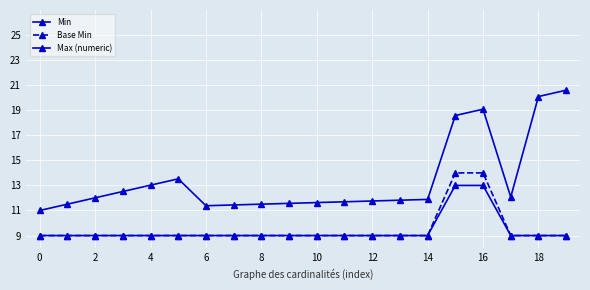

How many series are shown in this chart?

3